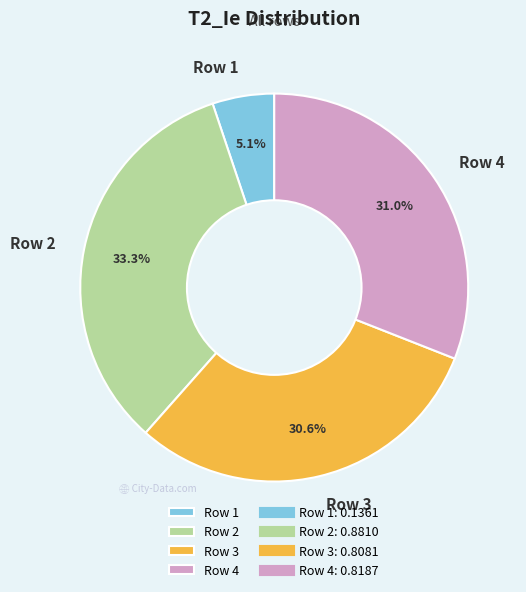

To the nearest percent, what is the difference between the largest and smallest slice percentages?

28%